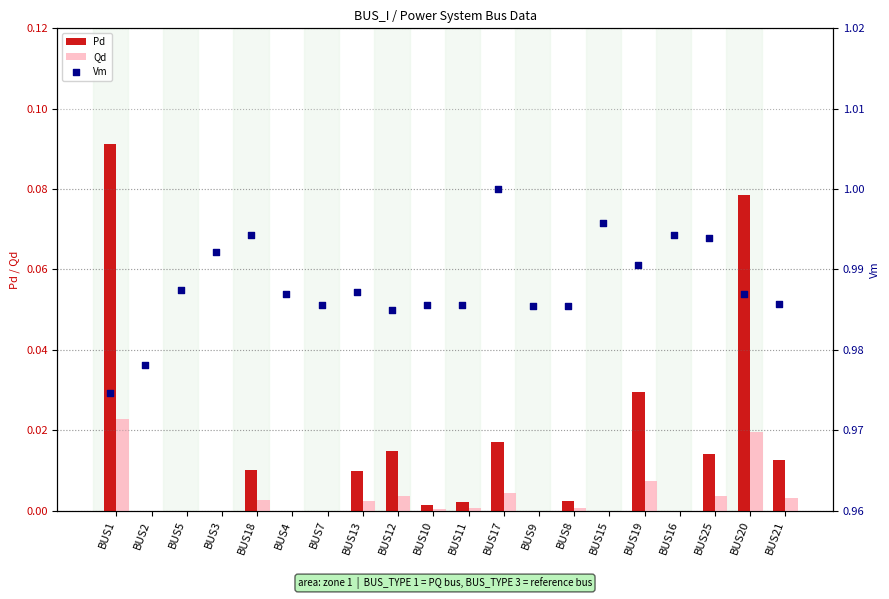

True or false: Pd has a value of 0.0 at BUS15.

True